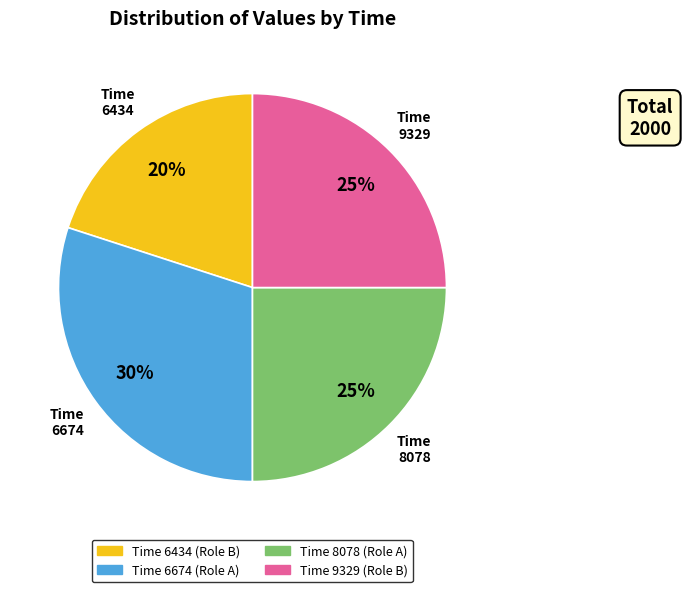

To the nearest percent, what portion does 8078 represent?

25%